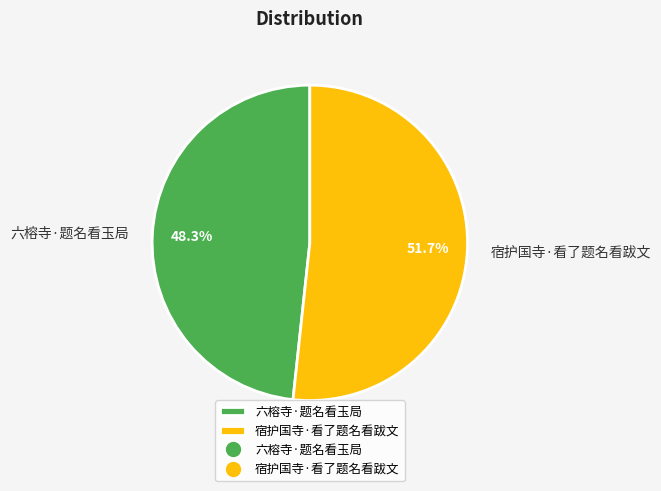

To the nearest percent, what is the average slice percentage?

50%